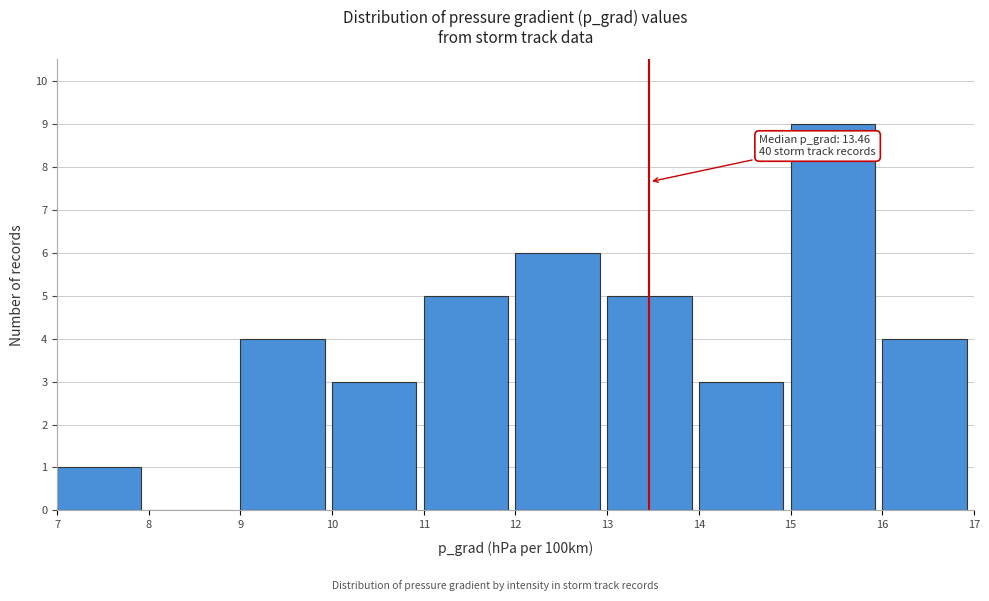

Over which range of the x-axis is the bar tallest?

15 to 16